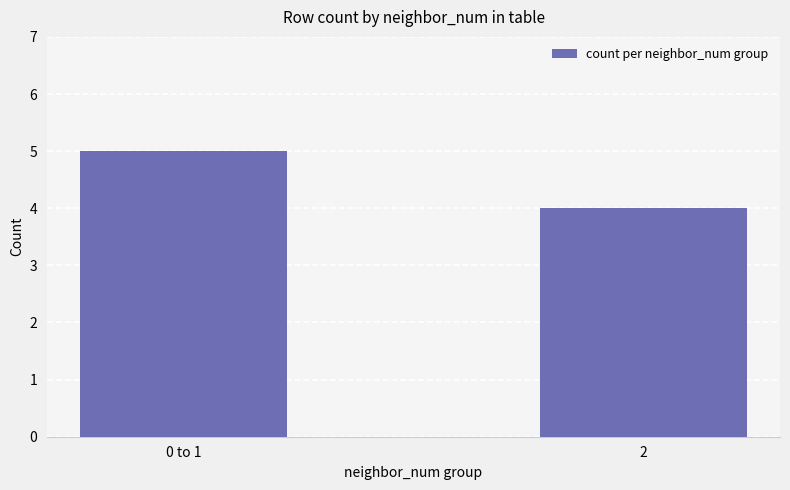

What is the difference between the maximum and minimum values?

1